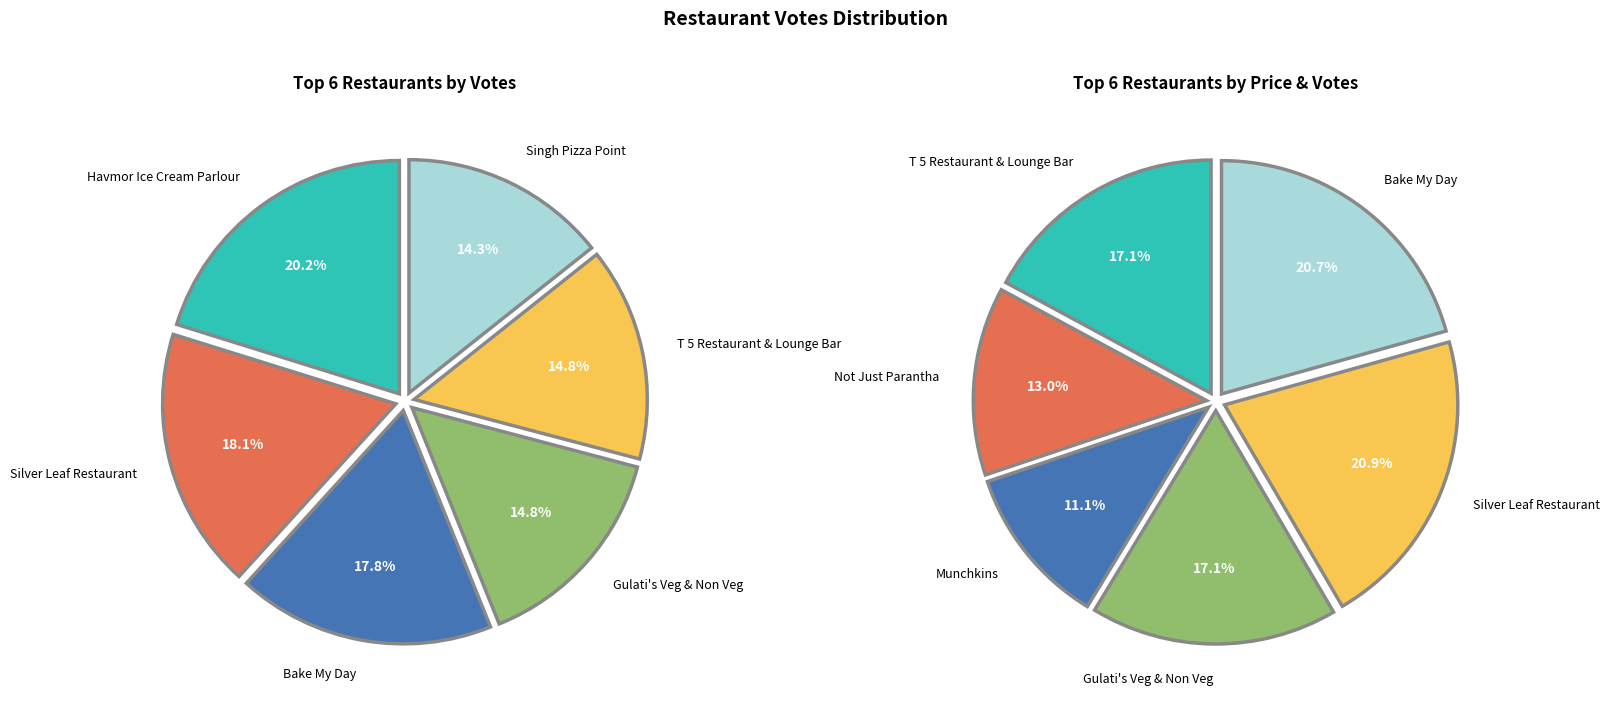

Which category has the biggest portion of the pie?

Havmor Ice Cream Parlour